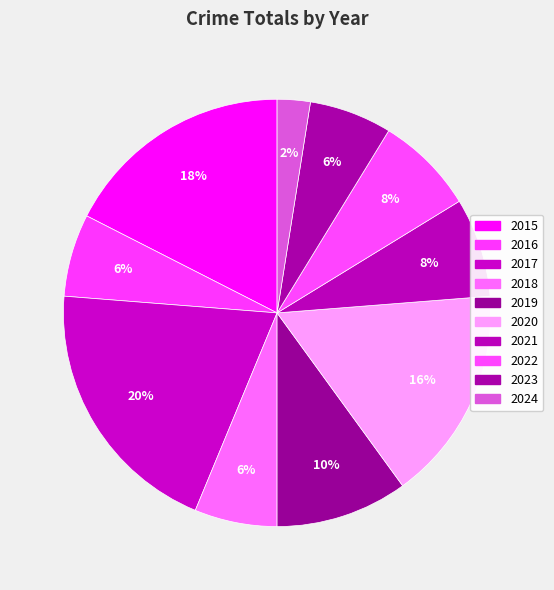

The 2018 slice represents 6% of the pie. True or false?

True